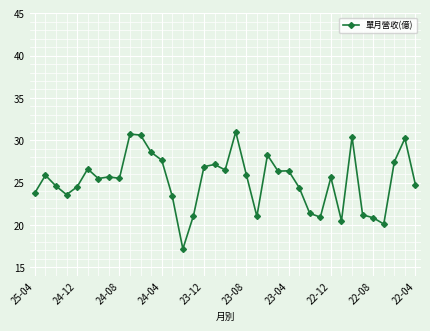

True or false: the data has more than 2 interior local peaks.

True